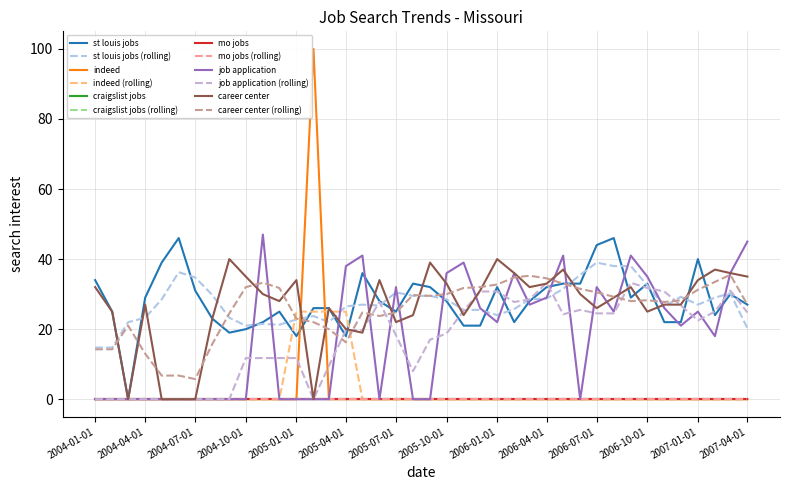

Is this an area chart (filled region under the line)?

No